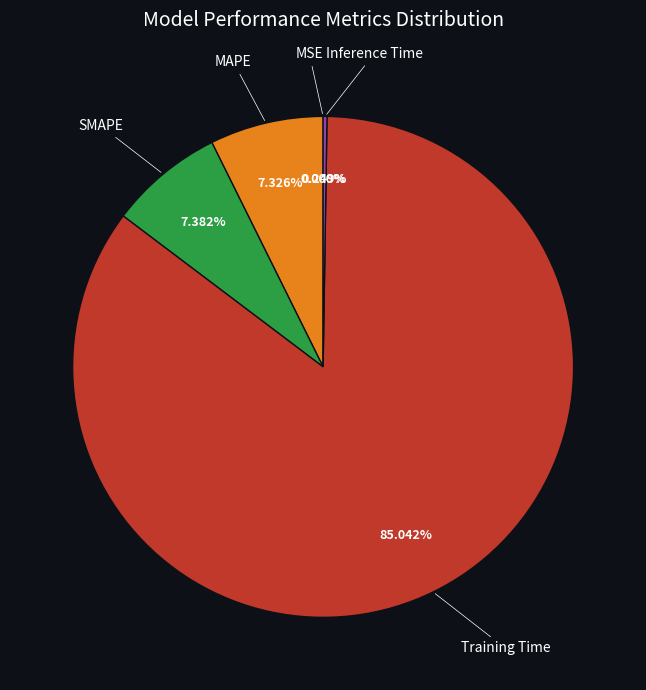

Is there a majority slice in this chart?

Yes